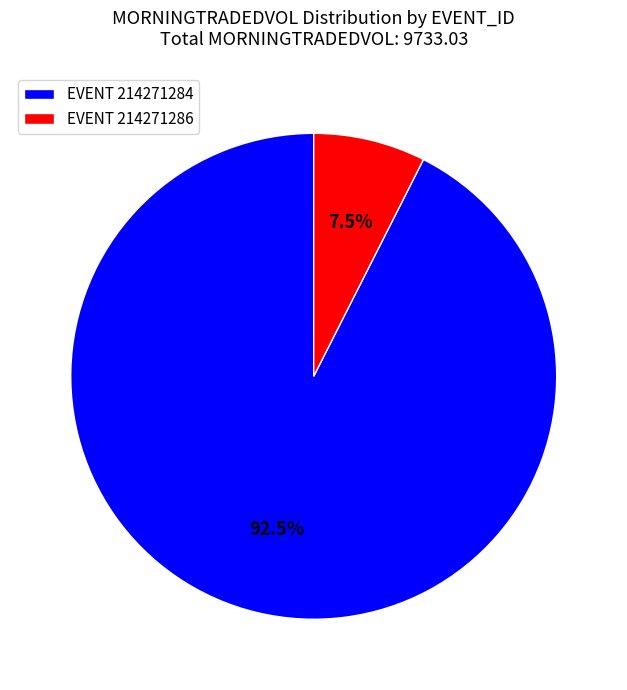

Does EVENT 214271284 account for over 50% of the chart?

Yes